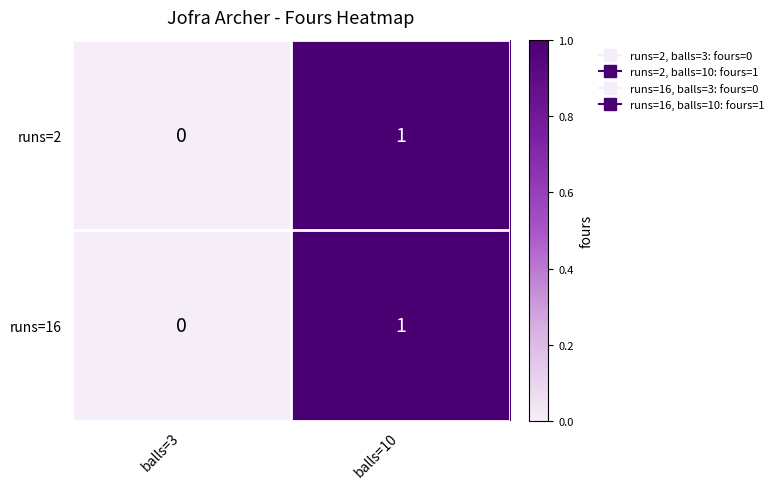

At which label is runs=16 closest to 0?

balls=3